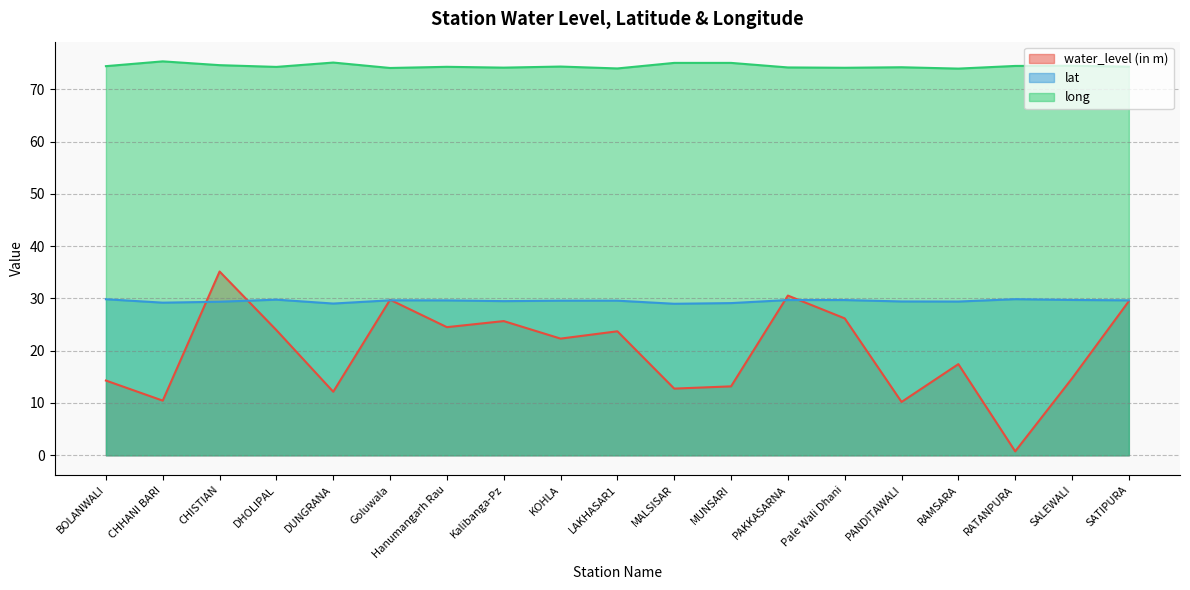

The water_level (in m) series shows 25.7 at Kalibanga-Pz. True or false?

True